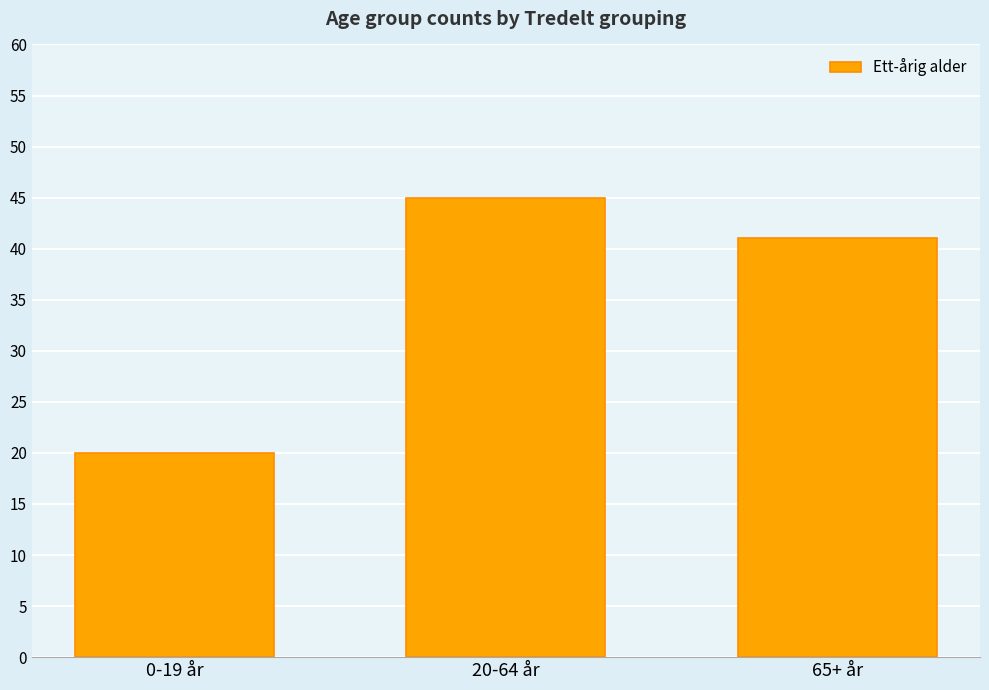

How many data points are less than 41?

1